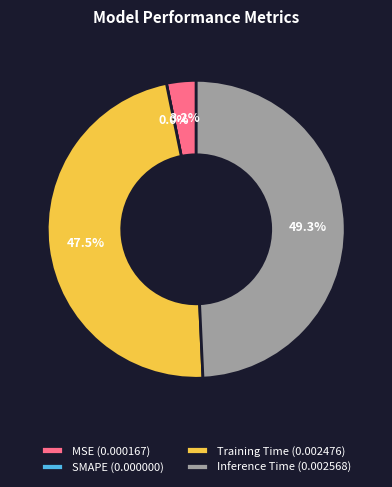

To the nearest percent, what is the average slice percentage?

25%